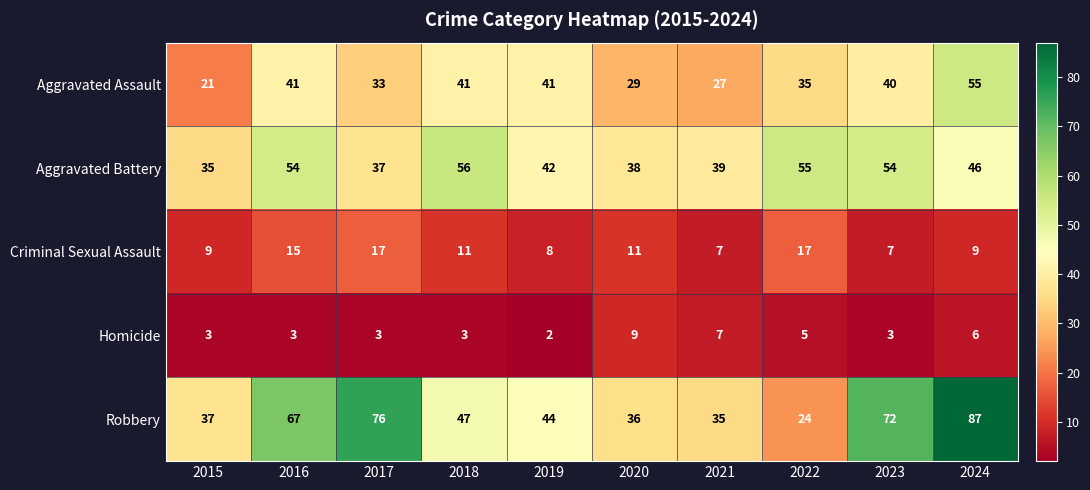

Which series changed the most between 2019 and 2020?

Aggravated Assault